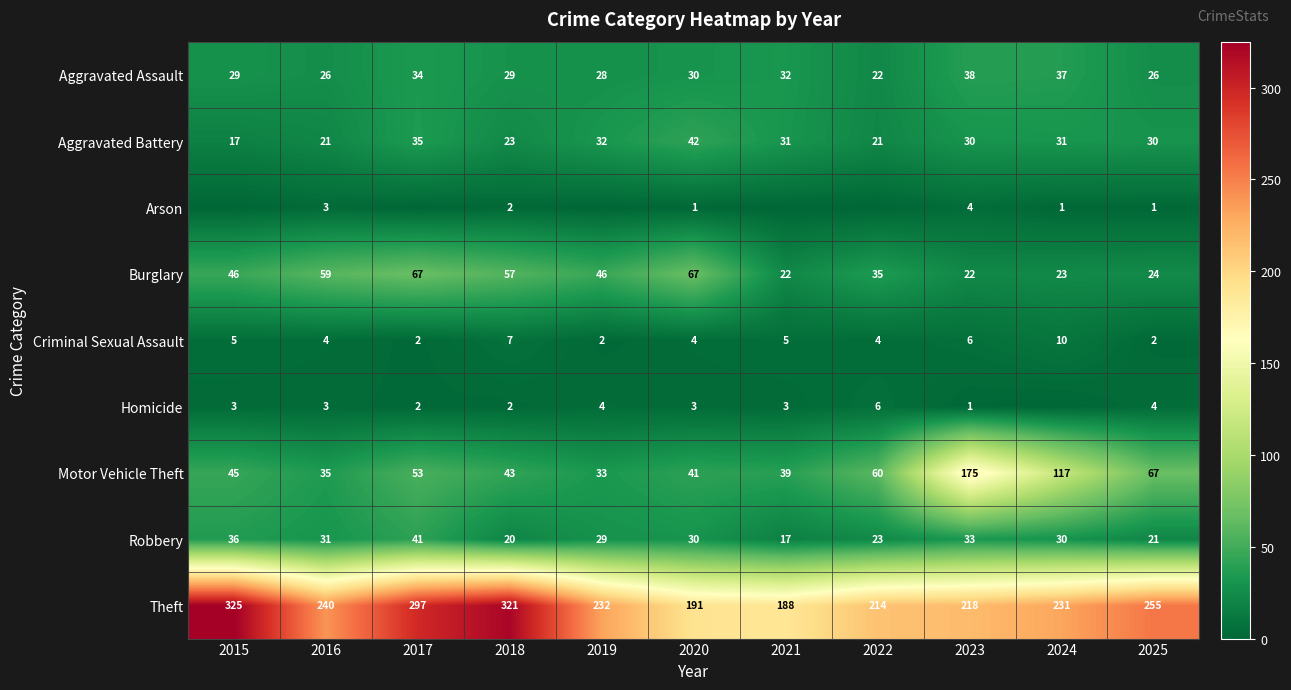

True or false: Burglary has a value of 99 at 2017.

False